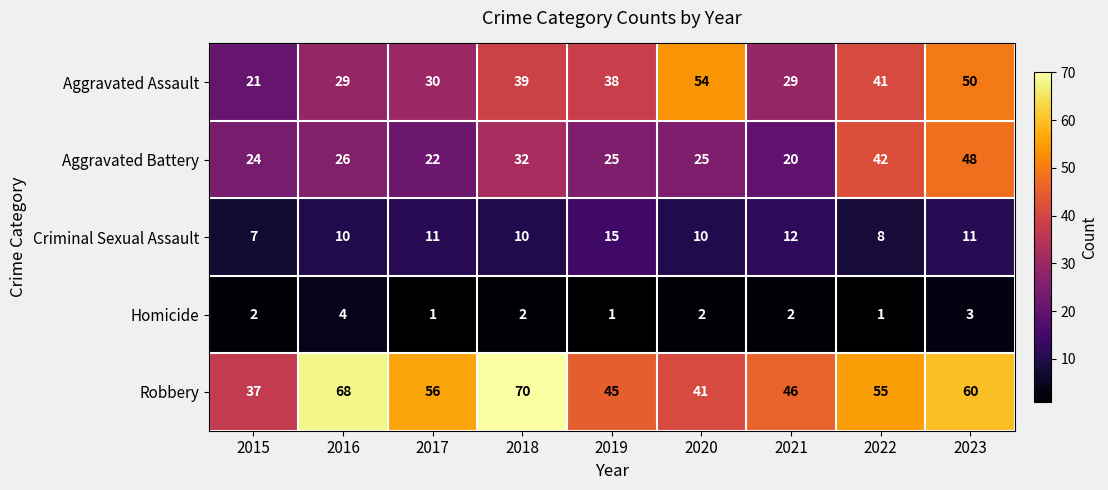

What is the greatest value displayed?

70